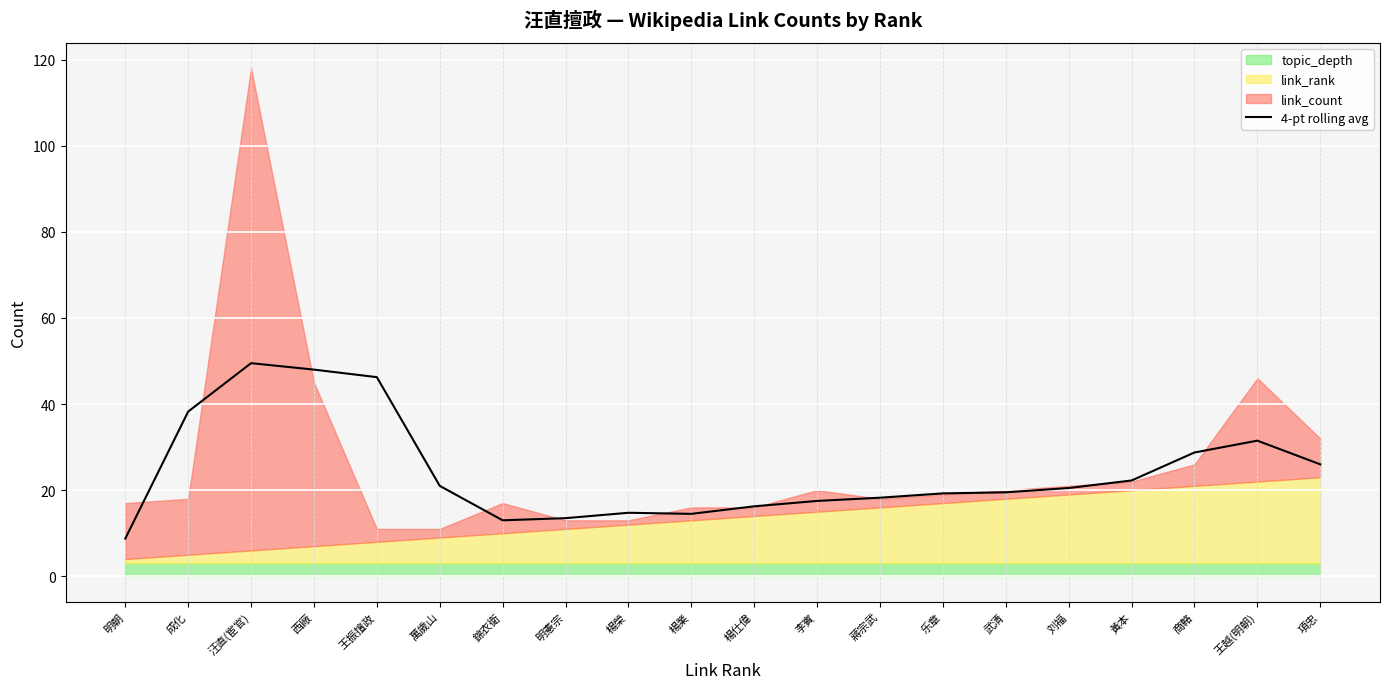

What is the label of the 11th point from the left?

楊仕偉